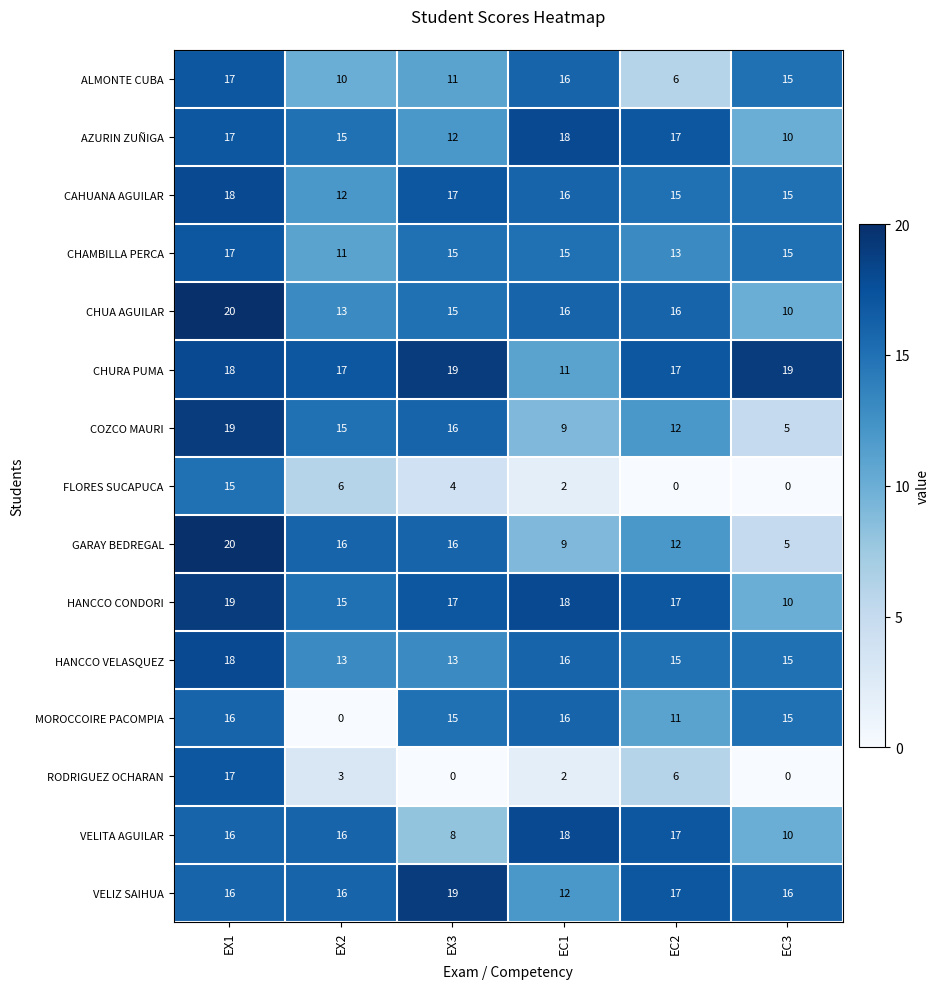

Which series changed the most between EC1 and EC2?

ALMONTE CUBA